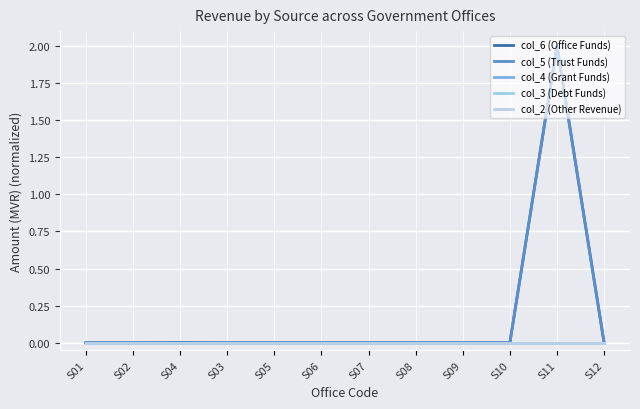

List the series in order of their peak value, highest first.

col_6 (Office Funds), col_5 (Trust Funds), col_4 (Grant Funds), col_3 (Debt Funds), col_2 (Other Revenue)